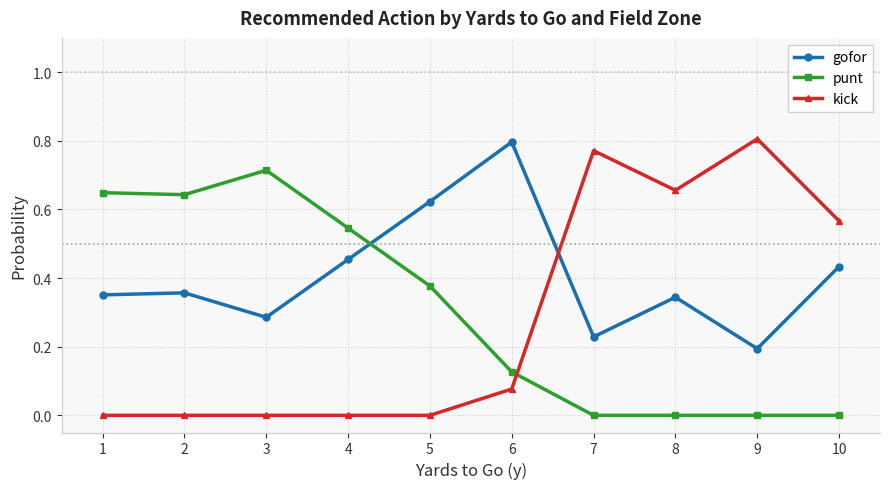

At 9, list the series in order from smallest to largest.

punt, gofor, kick